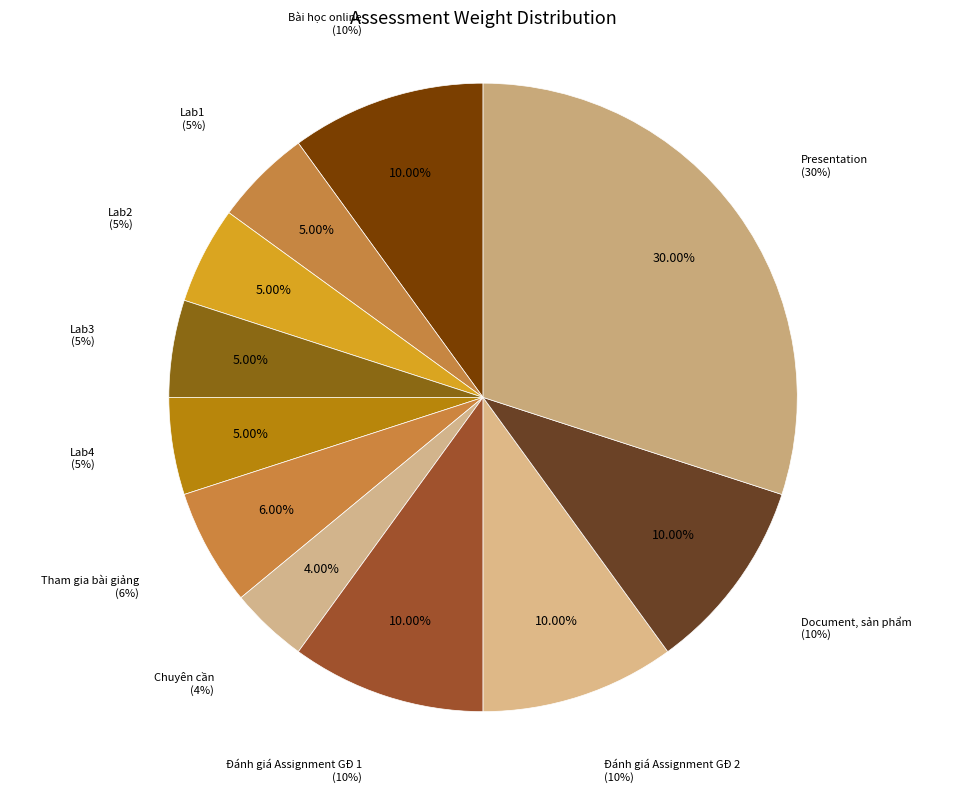

Between Bài học online and Presentation, which is larger?

Presentation